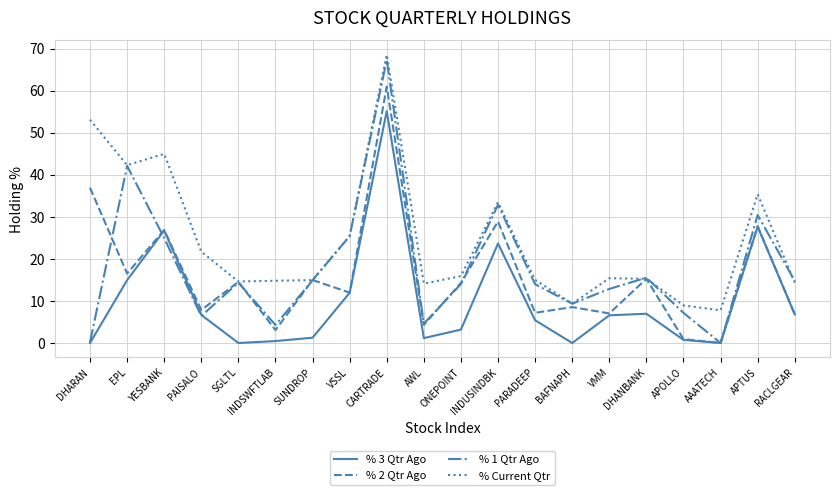

What is the difference between the highest and lowest values at AAATECH?

7.8